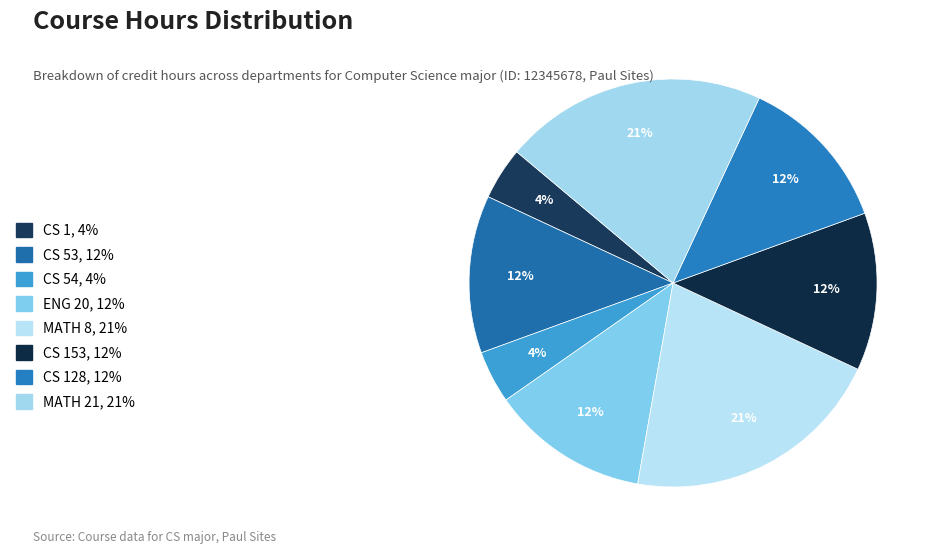

How many slices are in this pie chart?

8